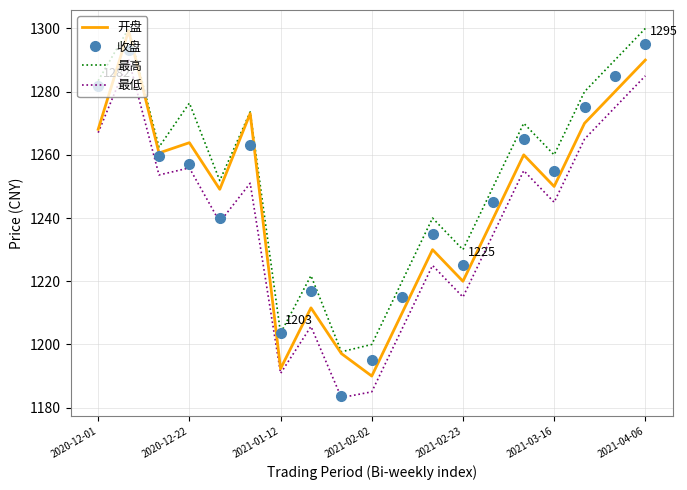

What is the maximum value shown in the chart?

1300.0